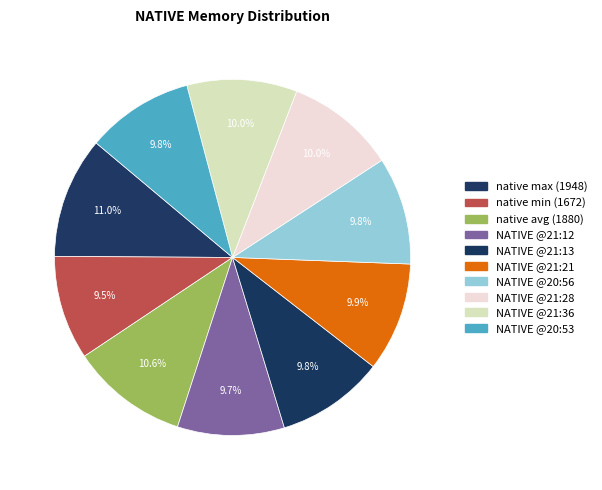

How many segments does this pie chart have?

10